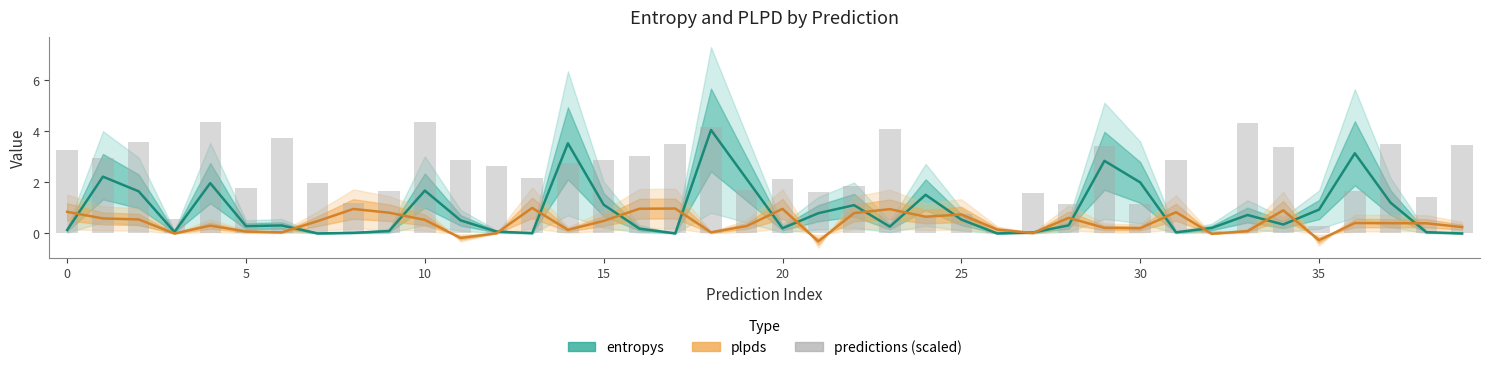

Which series changed the most between 10 and 32?

predictions (scaled)